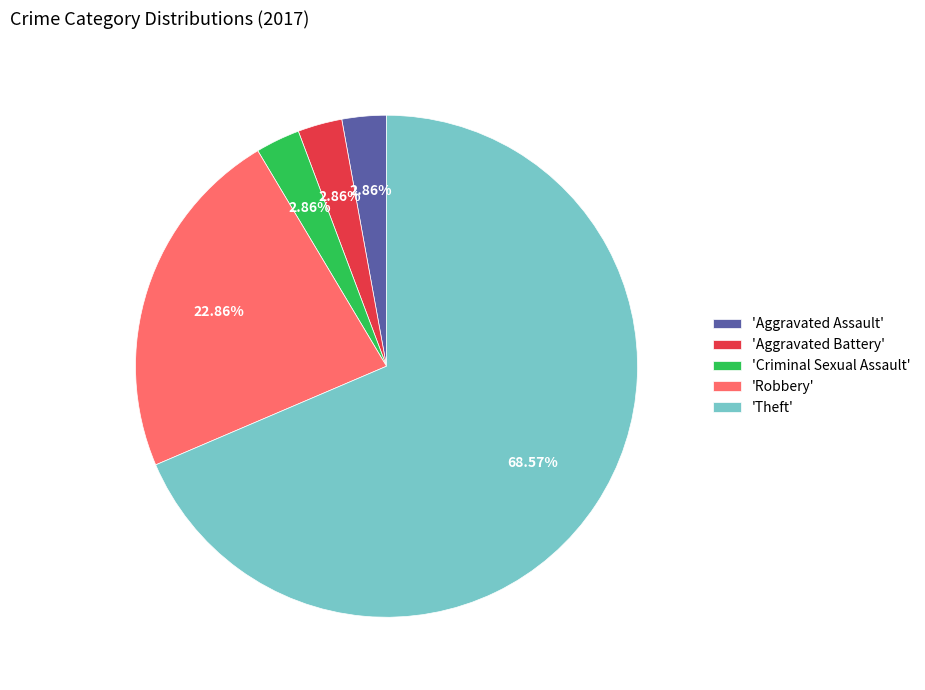

How many slices are in this pie chart?

5